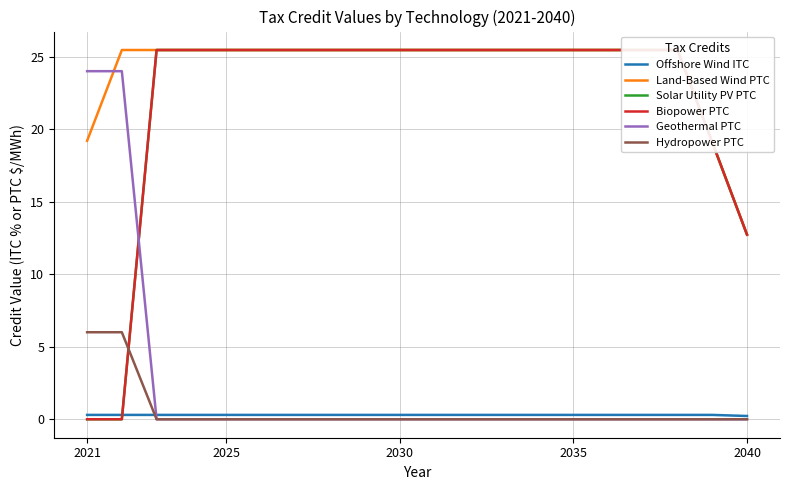

What is the value of the Offshore Wind ITC point at the 6th from the left?

0.3